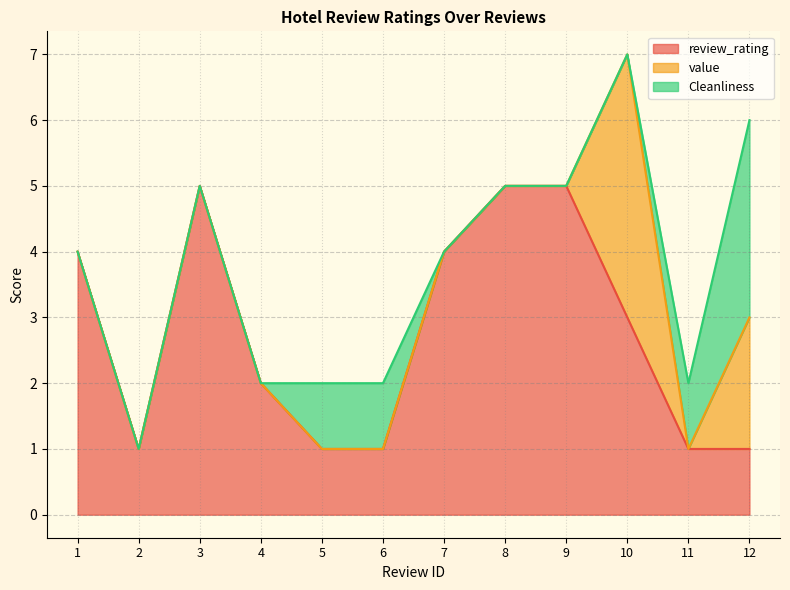

Reading left to right, list all the values displayed in this chart.

review_rating: 4	1	5	2	1	1	4	5	5	3	1	1
value: 0	0	0	0	0	0	0	0	0	4	0	2
Cleanliness: 0	0	0	0	1	1	0	0	0	0	1	3